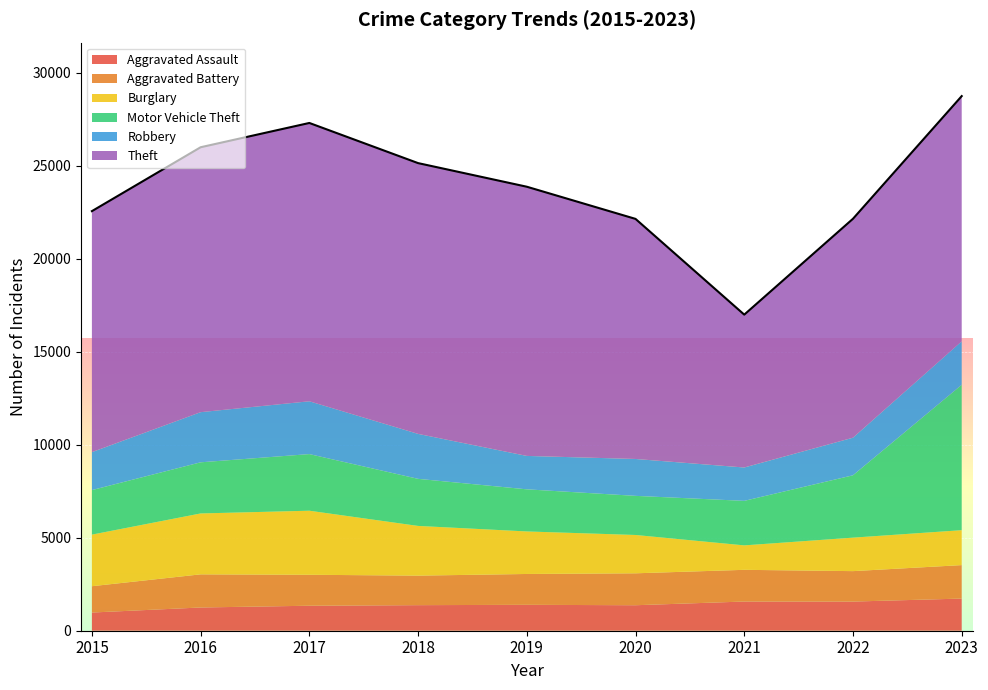

Reading right to left, what are all the values shown in this chart?

Aggravated Assault: 2023=1729	2022=1568	2021=1570	2020=1371	2019=1393	2018=1375	2017=1344	2016=1250	2015=978
Aggravated Battery: 2023=1800	2022=1637	2021=1705	2020=1717	2019=1659	2018=1588	2017=1665	2016=1782	2015=1416
Burglary: 2023=1878	2022=1801	2021=1315	2020=2061	2019=2287	2018=2673	2017=3445	2016=3275	2015=2774
Motor Vehicle Theft: 2023=7819	2022=3353	2021=2394	2020=2104	2019=2265	2018=2532	2017=3045	2016=2750	2015=2395
Robbery: 2023=2339	2022=2022	2021=1794	2020=1984	2019=1797	2018=2418	2017=2841	2016=2697	2015=2041
Theft: 2023=13187	2022=11774	2021=8221	2020=12911	2019=14477	2018=14562	2017=14967	2016=14247	2015=12961